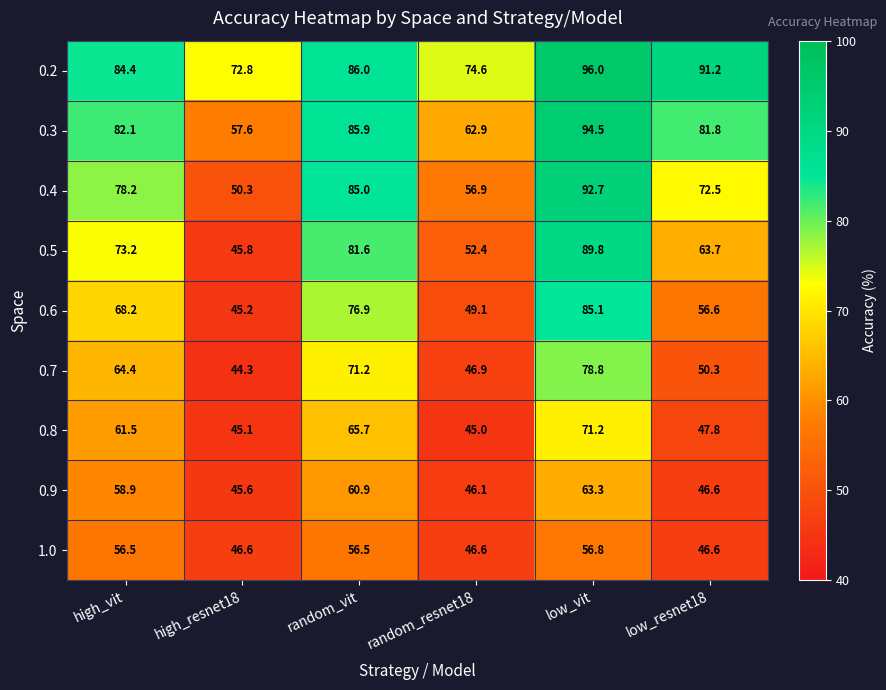

Which series has the largest range (max minus min)?

0.5